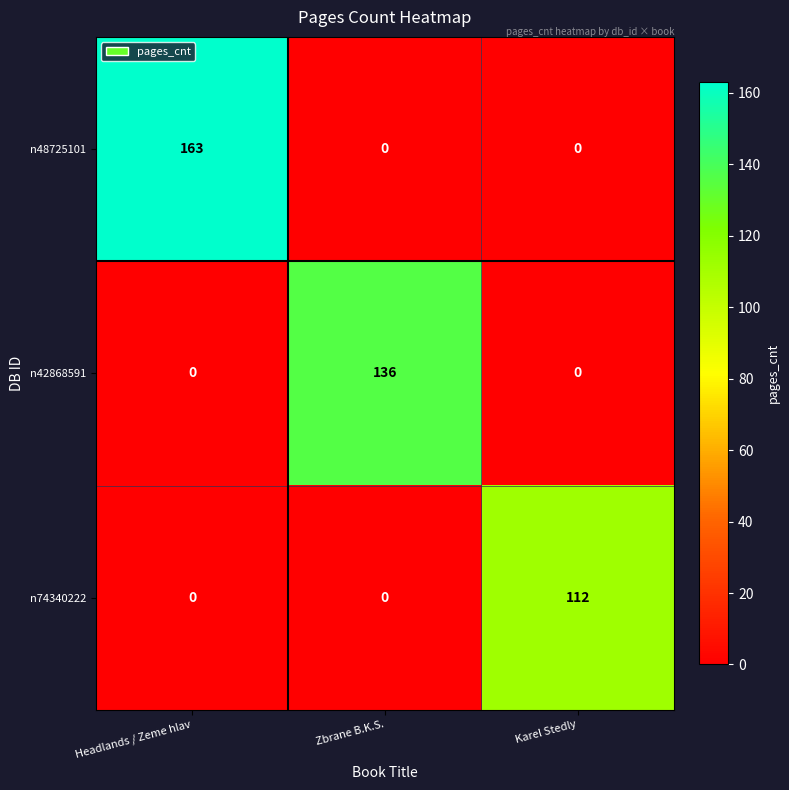

Reading left to right, transcribe all the data shown in this chart.

n48725101: Headlands / Zeme hlav=163	Zbrane B.K.S.=0	Karel Stedly=0
n42868591: Headlands / Zeme hlav=0	Zbrane B.K.S.=136	Karel Stedly=0
n74340222: Headlands / Zeme hlav=0	Zbrane B.K.S.=0	Karel Stedly=112